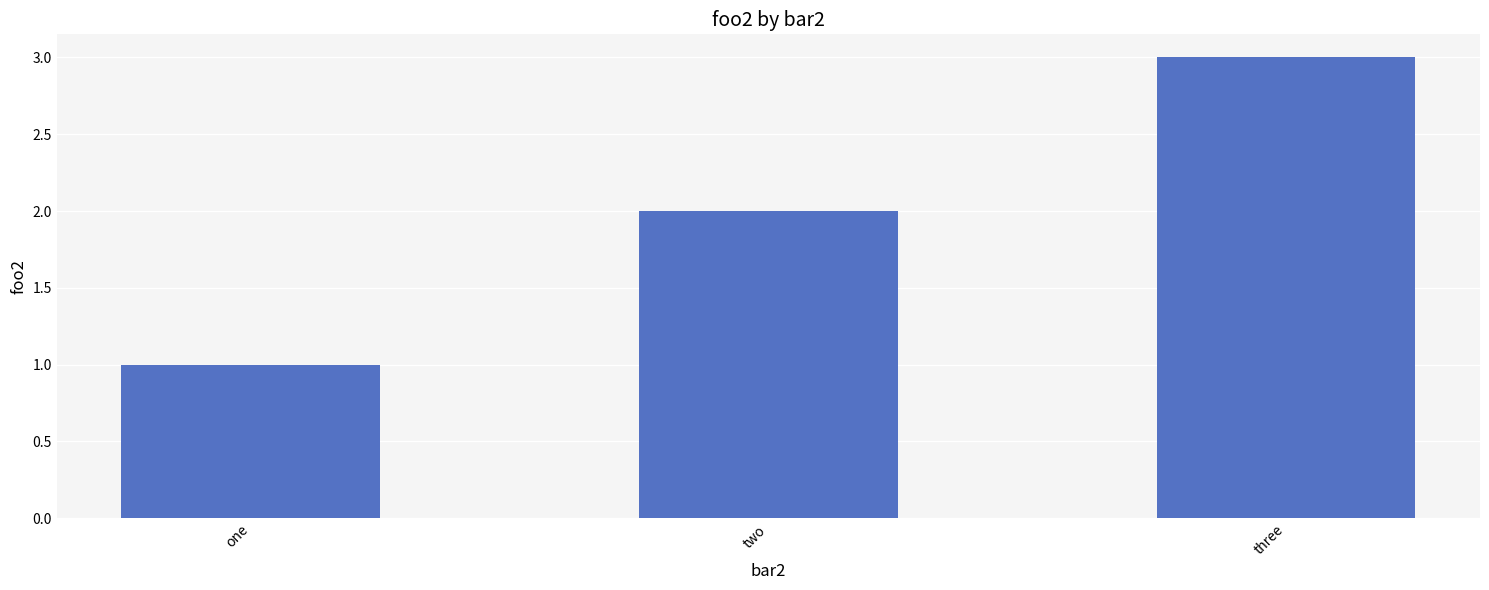

What is the change in value from two to three?

+1